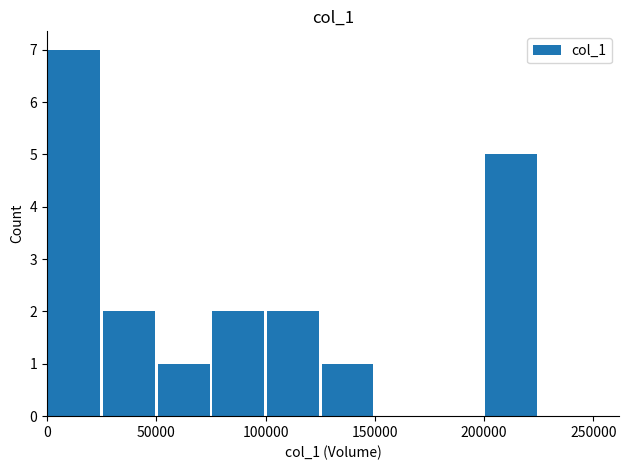

Count the number of categories in the chart.

10